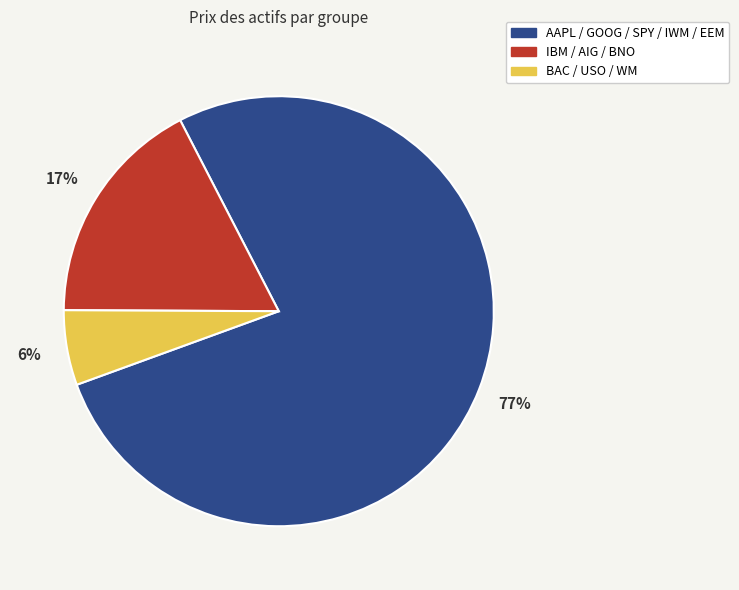

Is it true that IBM / AIG / BNO is 5% of the pie?

False